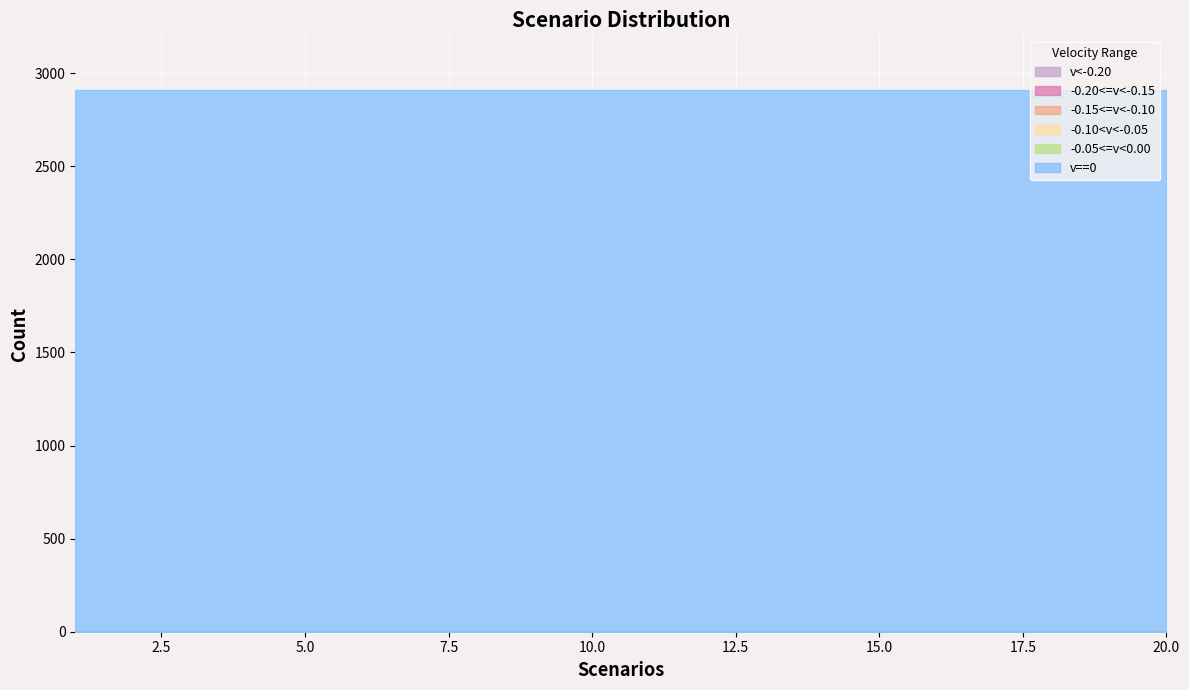

Rank the series by their maximum value, from lowest to highest.

v<-0.20, -0.20<=v<-0.15, -0.15<=v<-0.10, -0.10<v<-0.05, -0.05<=v<0.00, v==0